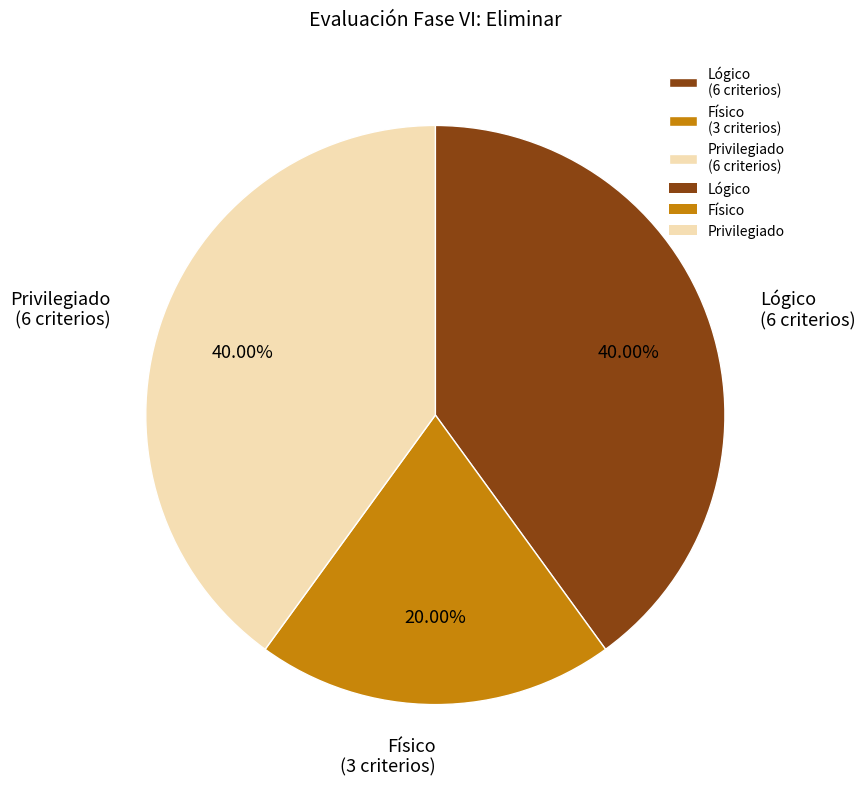

Does any single category account for the majority?

No